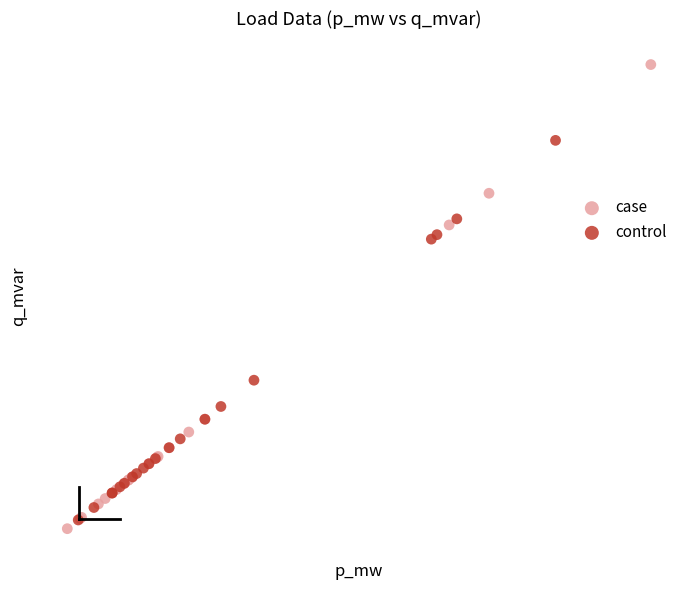

What are all the series names shown in the legend?

case, control